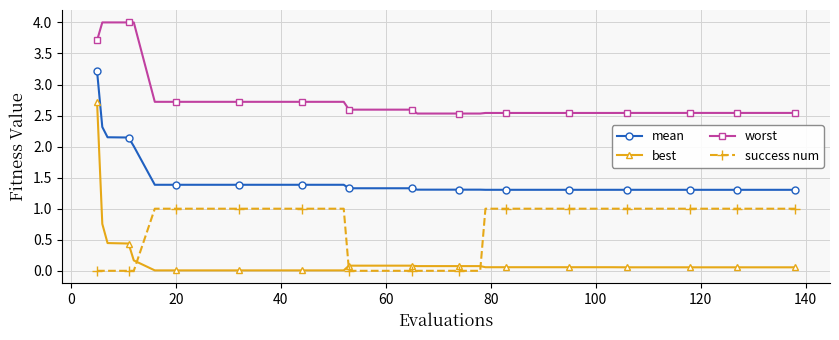

What is the difference between the second highest and second lowest values in the success num series?

1.0